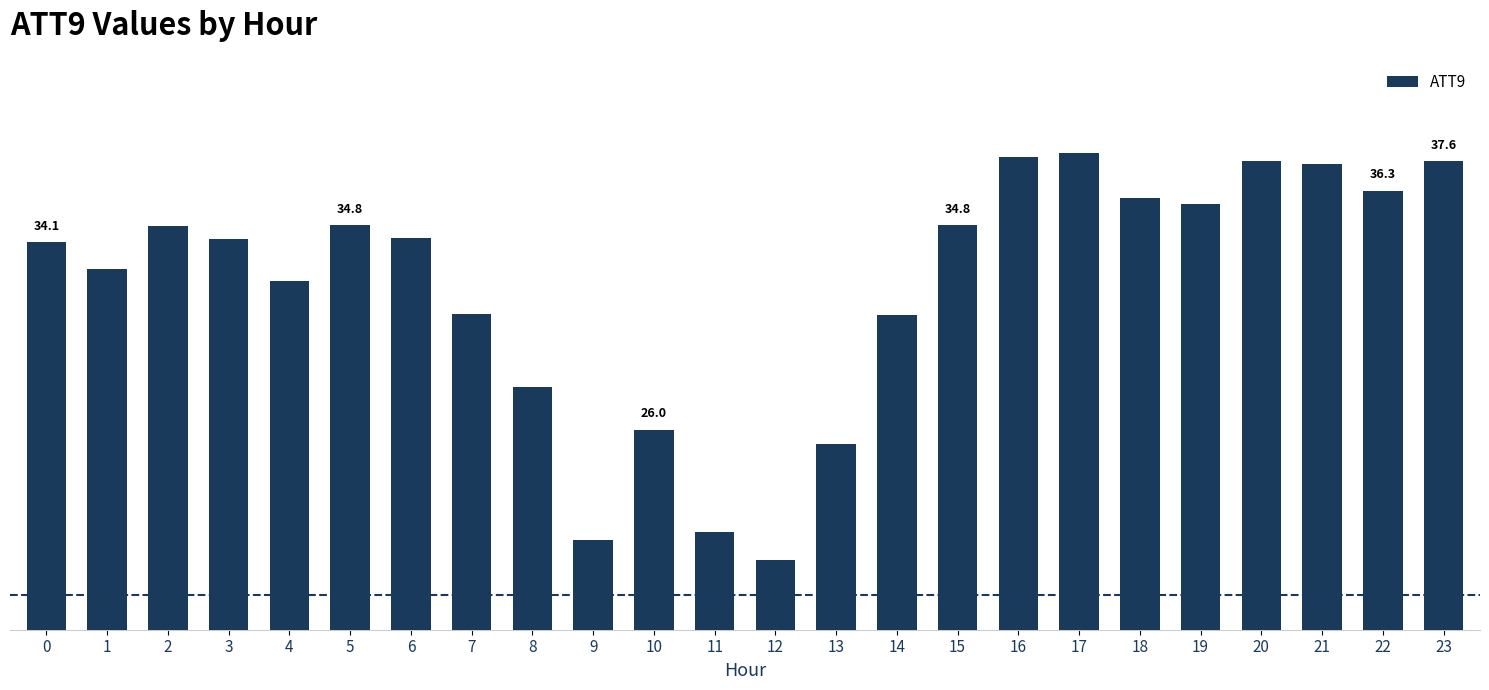

What is the value of the 18th bar from the left?

37.9